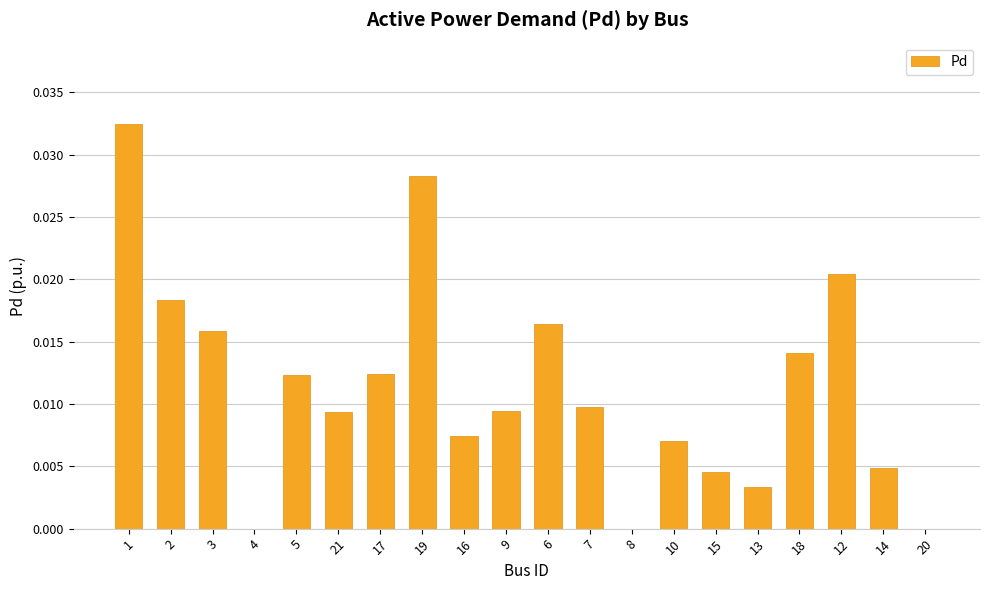

The value at 1 is 0.0. True or false?

True